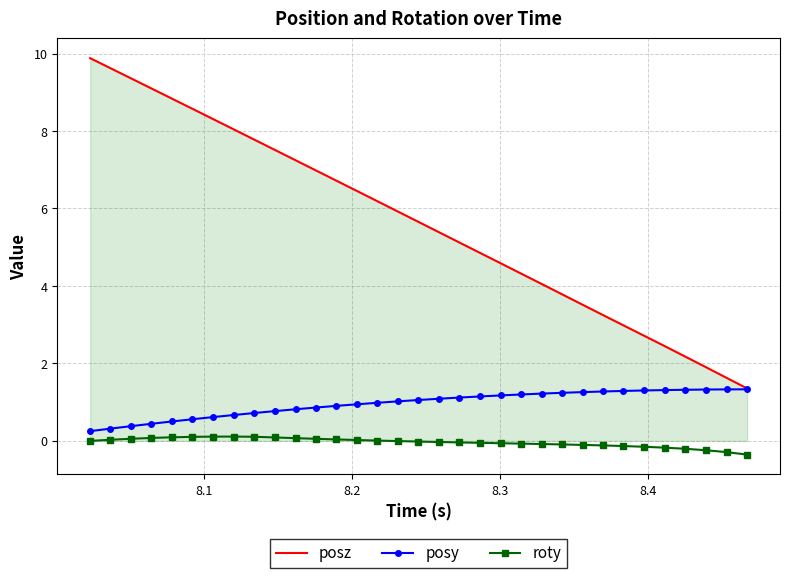

Which series has the largest total across all categories?

posz